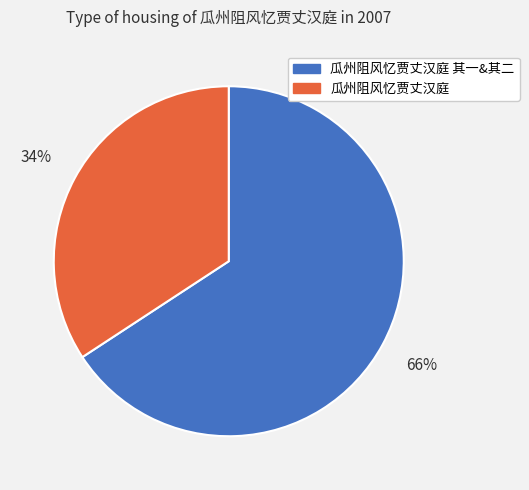

To the nearest percent, what is the difference between the largest and smallest slice percentages?

32%